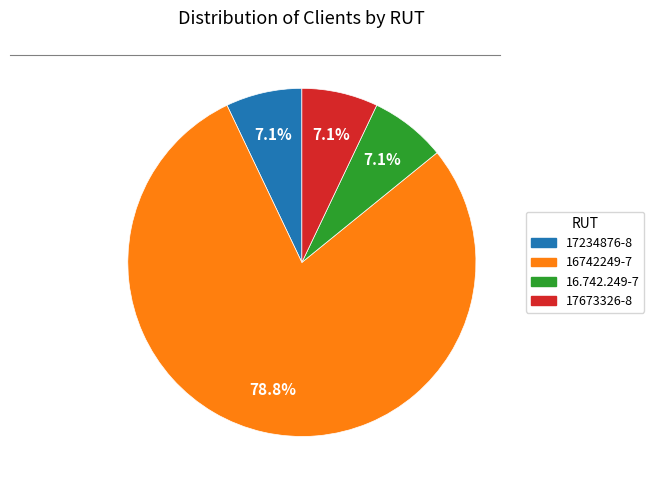

To the nearest percent, what portion does 17234876-8 represent?

7%